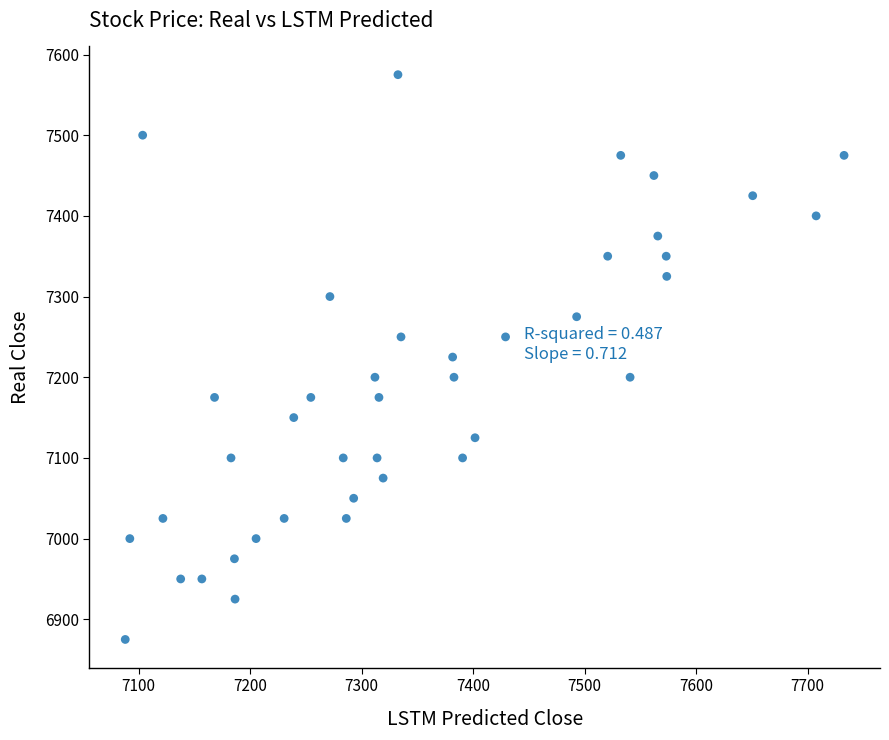

What is the range of Y values (max minus min)?

700